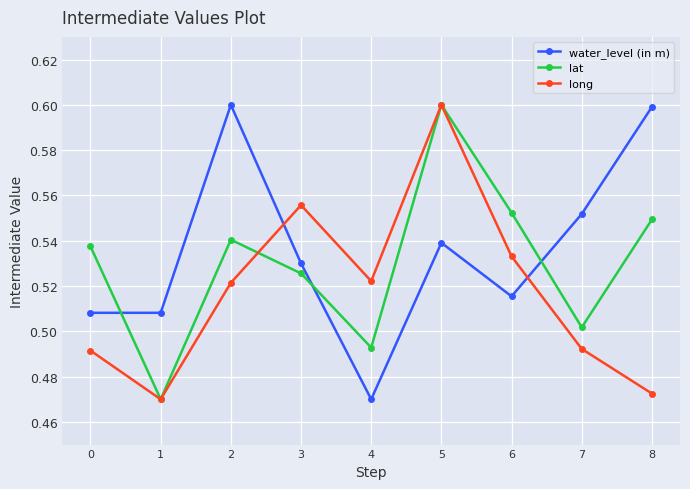

Which category has the highest value in the lat series?

5